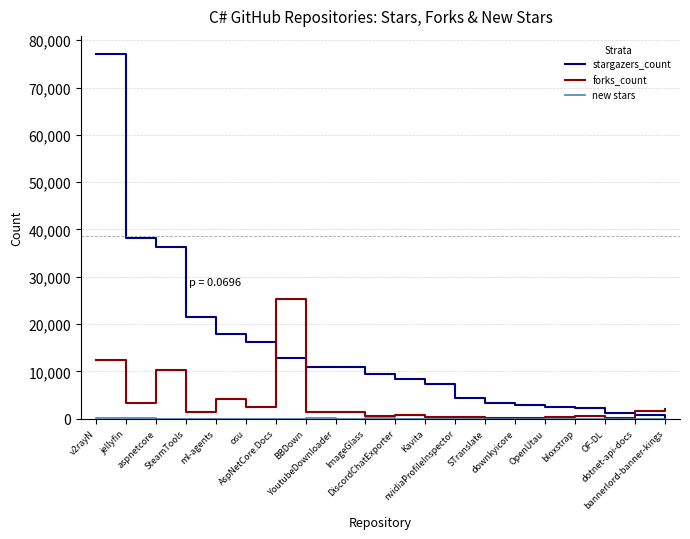

Which series has the largest range (max minus min)?

stargazers_count